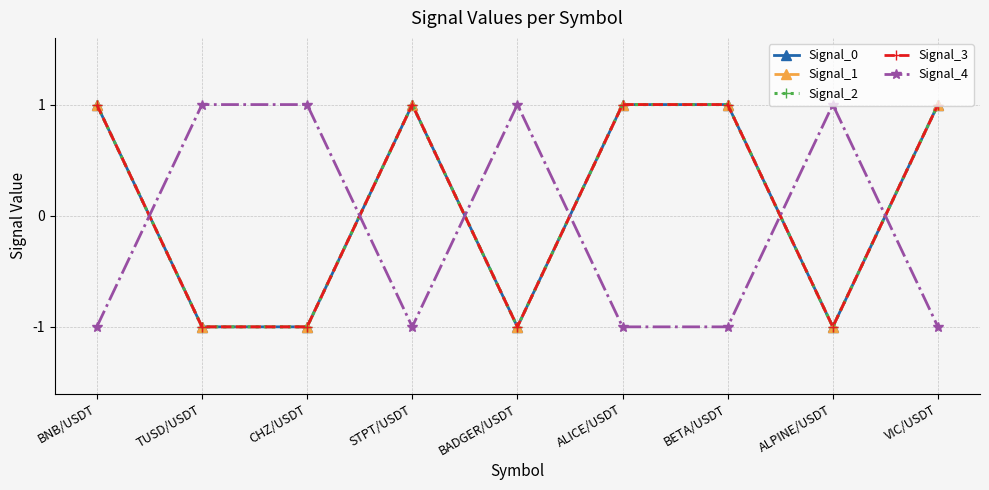

Between BNB/USDT and ALPINE/USDT, which is larger?

BNB/USDT